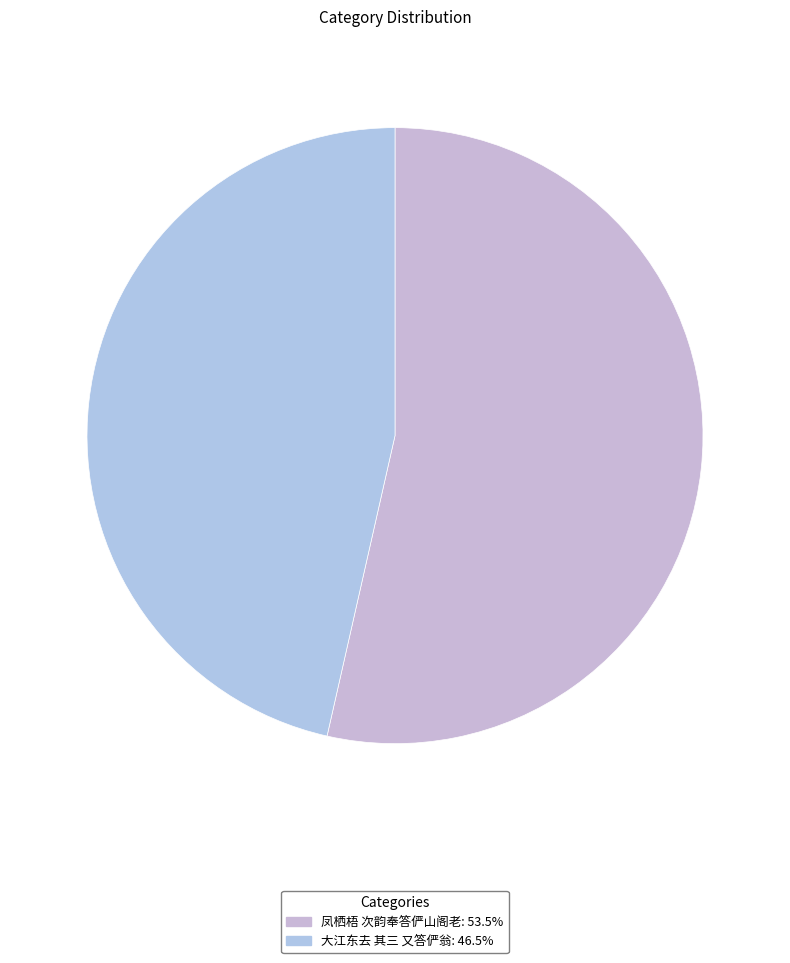

What portion of the pie excludes 大江东去 其三 又答俨翁?

53.5%